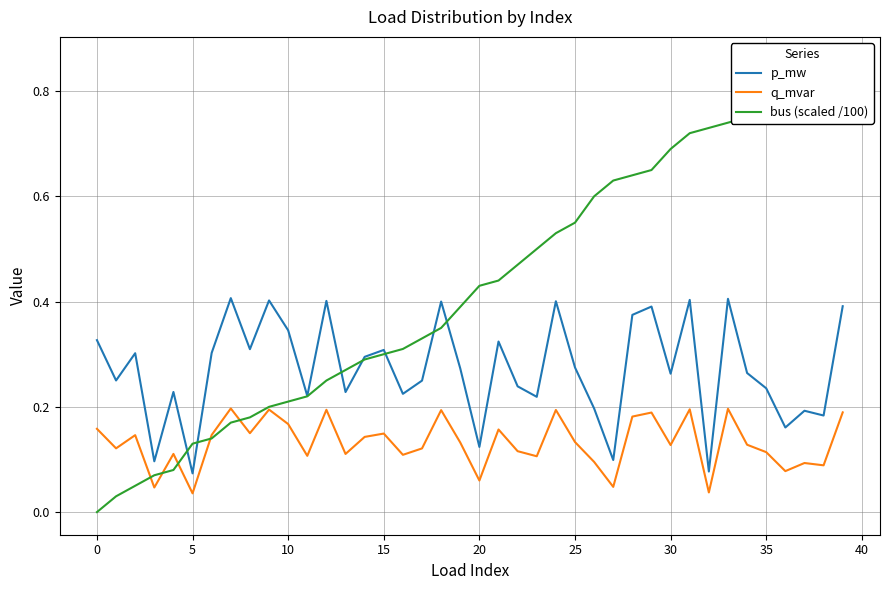

How many times do p_mw and bus (scaled /100) cross each other?

7